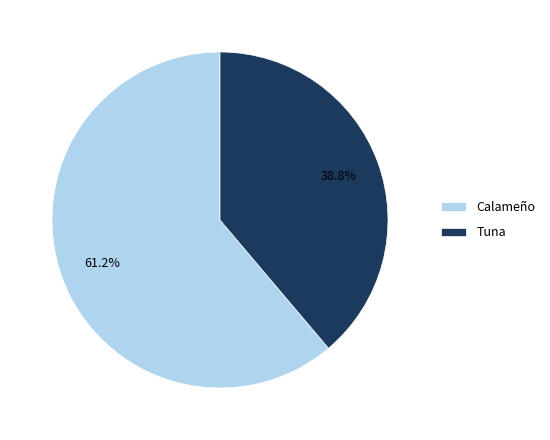

What percentage is NOT represented by Calameño?

38.8%